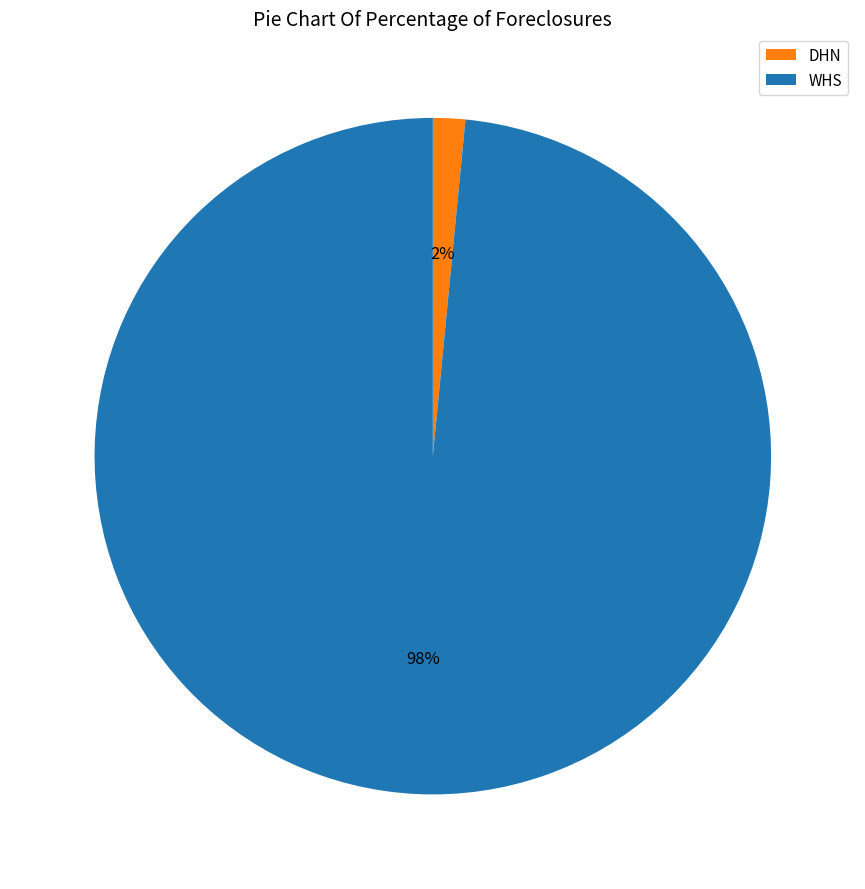

Rank the categories by value from highest to lowest.

WHS, DHN